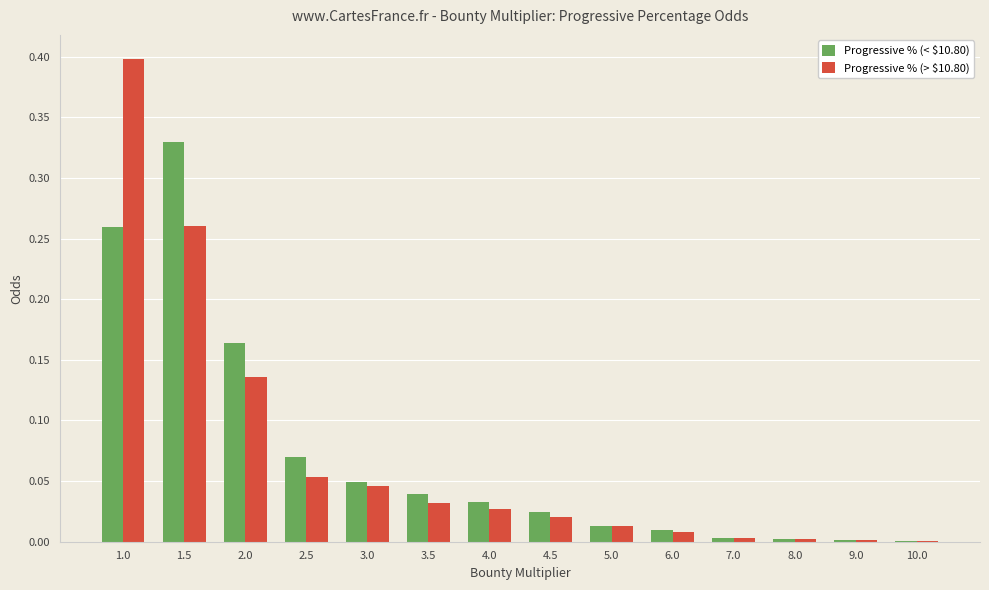

The value of Progressive % (> $10.80) at 1.0 is 0.4. True or false?

True